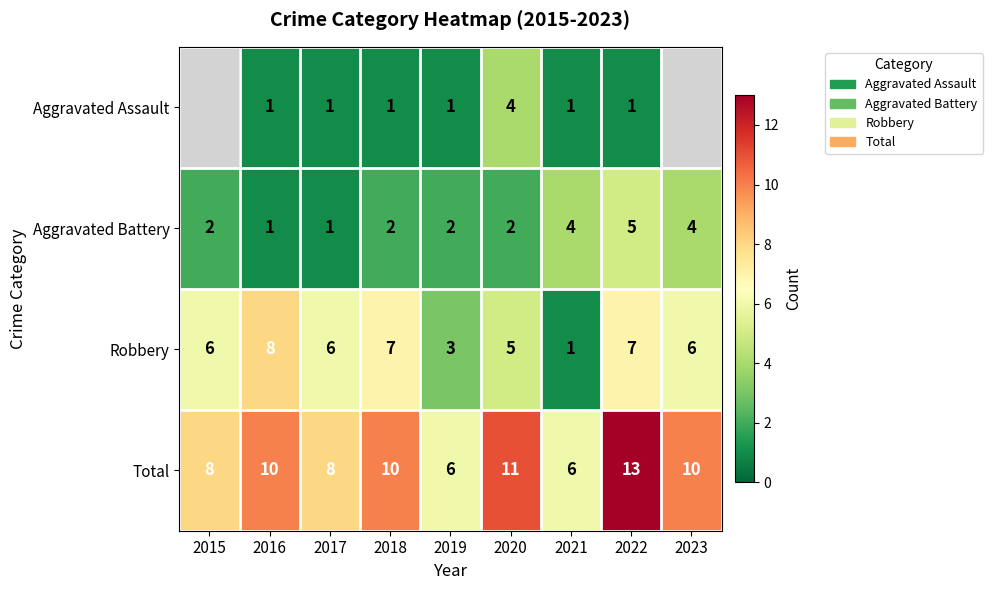

The value of Aggravated Battery at 2018 is 2. True or false?

True